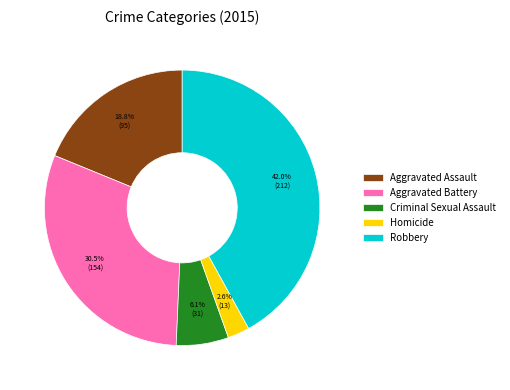

Approximately how many times larger is the value at Robbery compared to Aggravated Assault?

2.2